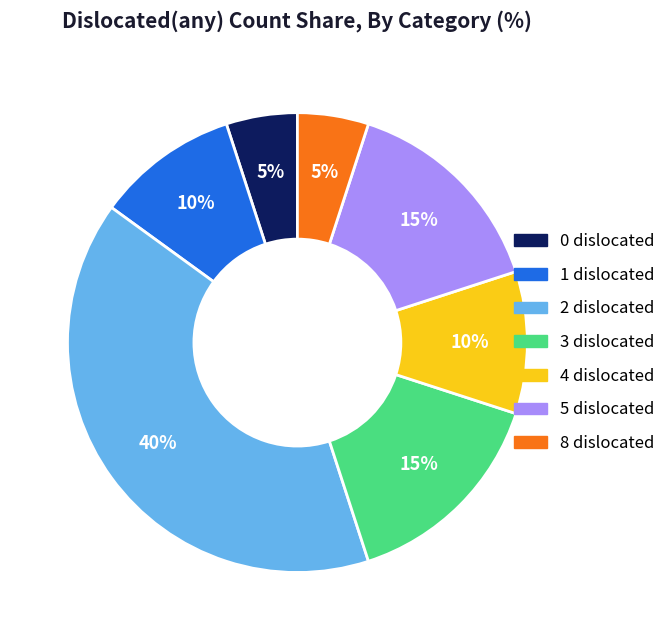

How many slices are in this pie chart?

7